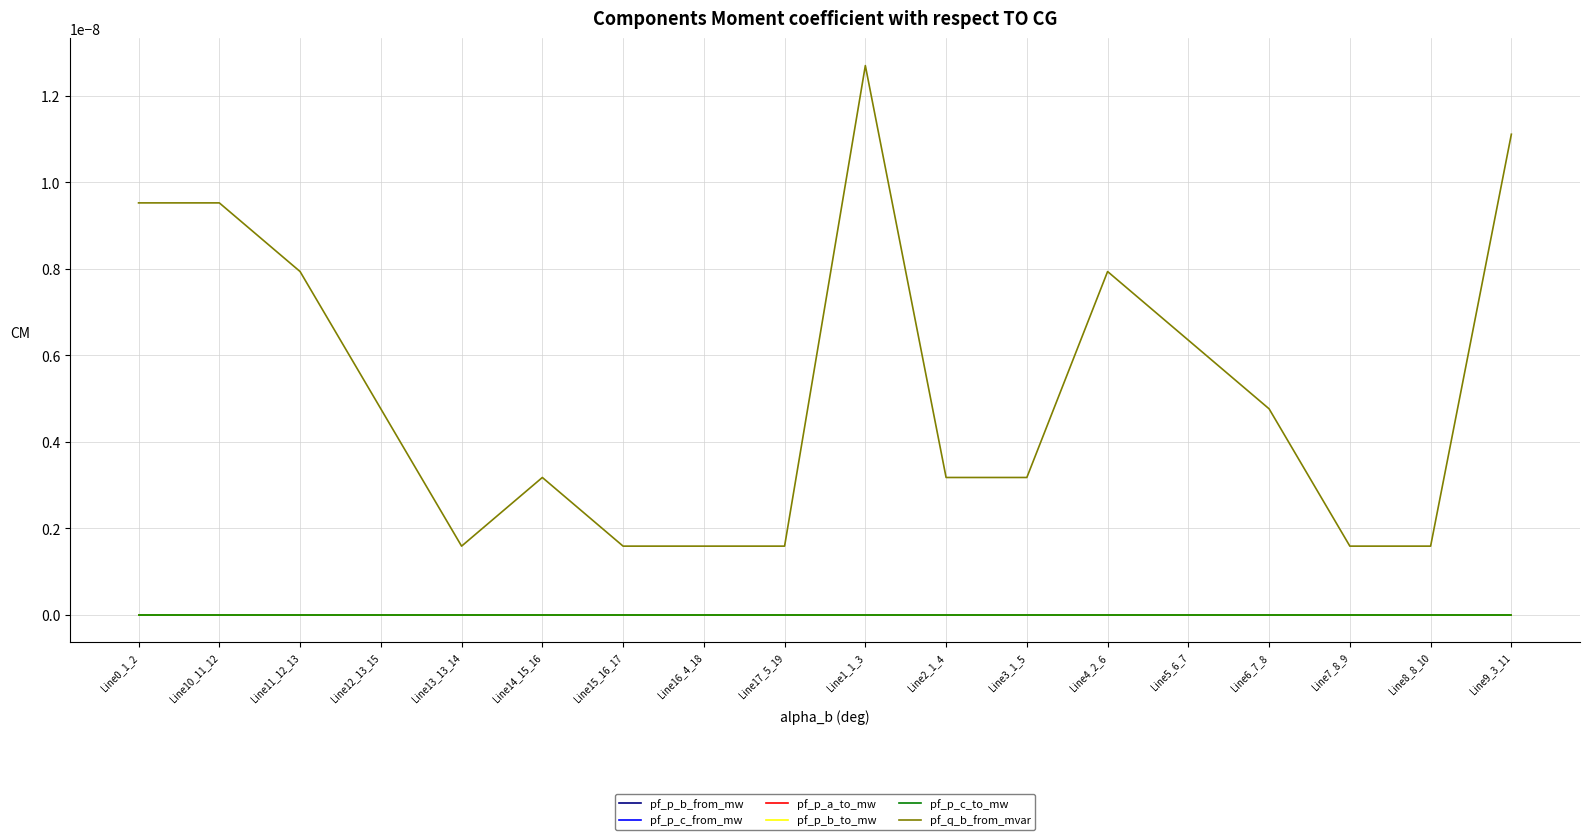

Between which two adjacent categories do pf_p_c_from_mw and pf_p_c_to_mw first intersect?

Line15_16_17 and Line16_4_18